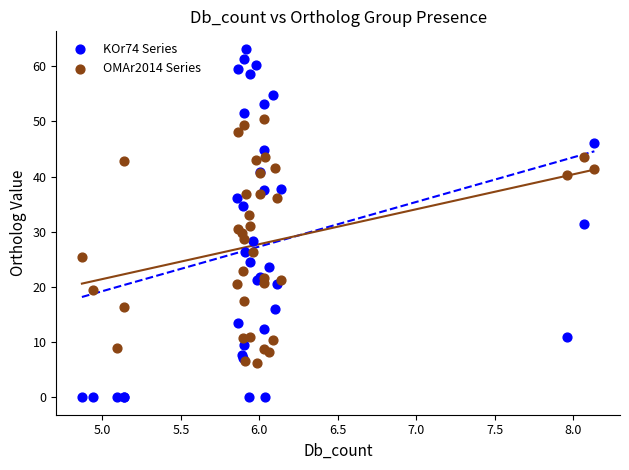

Which series contains the highest Y value?

KOr74 Series